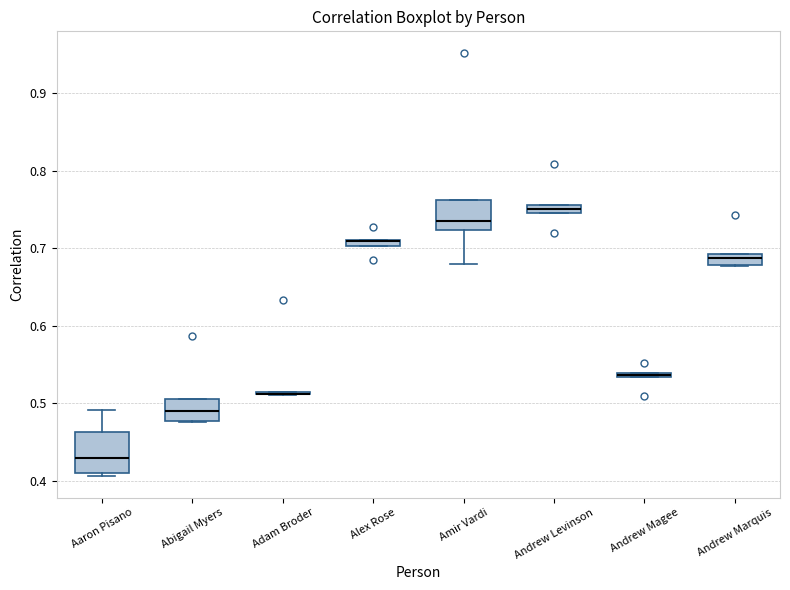

Where is the upper edge of the box for Andrew Marquis on the y-axis? The values are not printed on the chart, so give them approximately, as read against the axis.

0.69